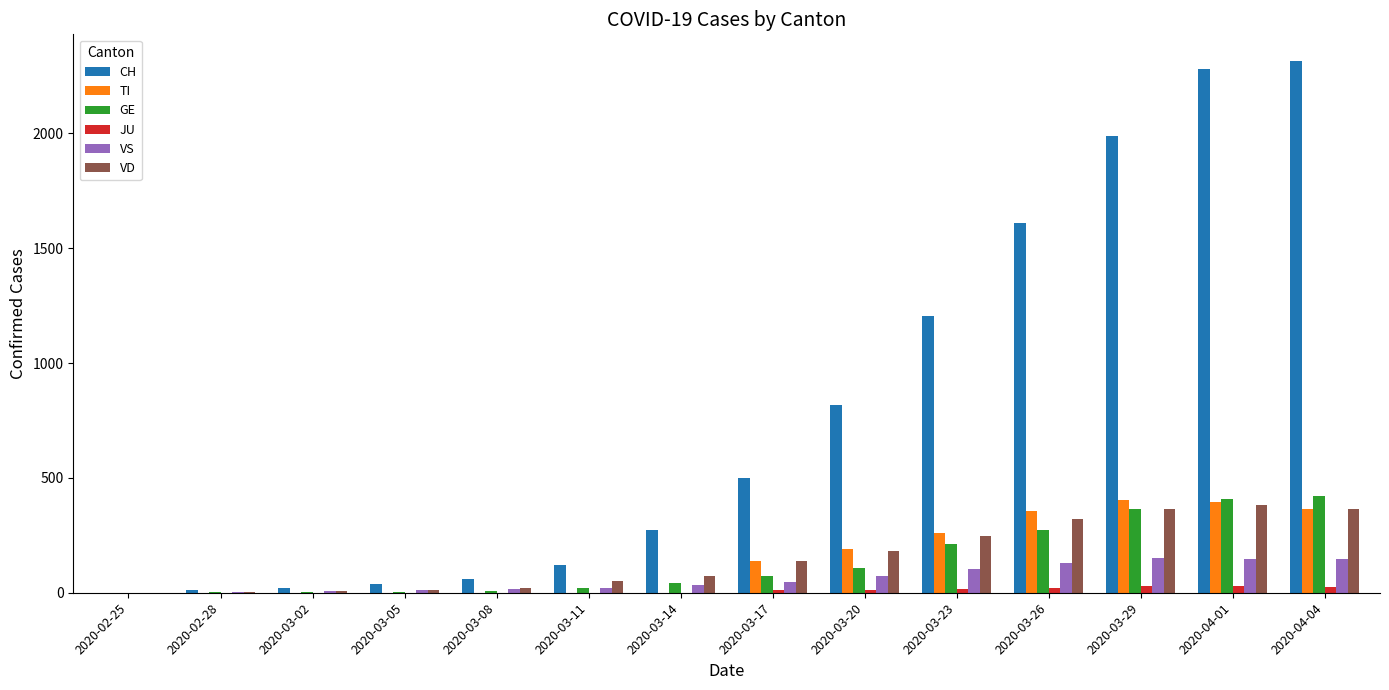

What is the sum of all TI values?

2107